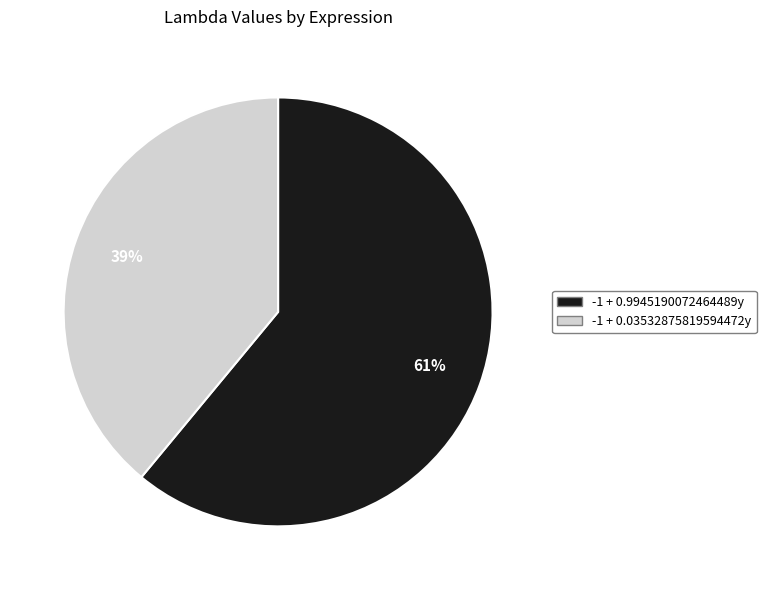

To the nearest percent, what percentage of the pie is -1 + 0.03532875819594472y?

39%